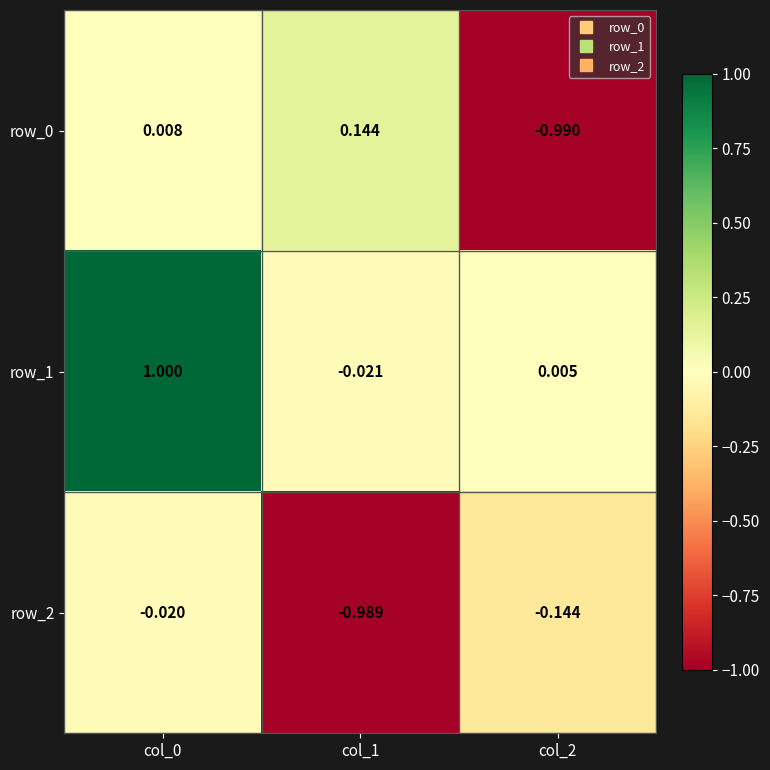

Is the value of row_0 at col_2 greater than the value of row_2 at col_2?

No